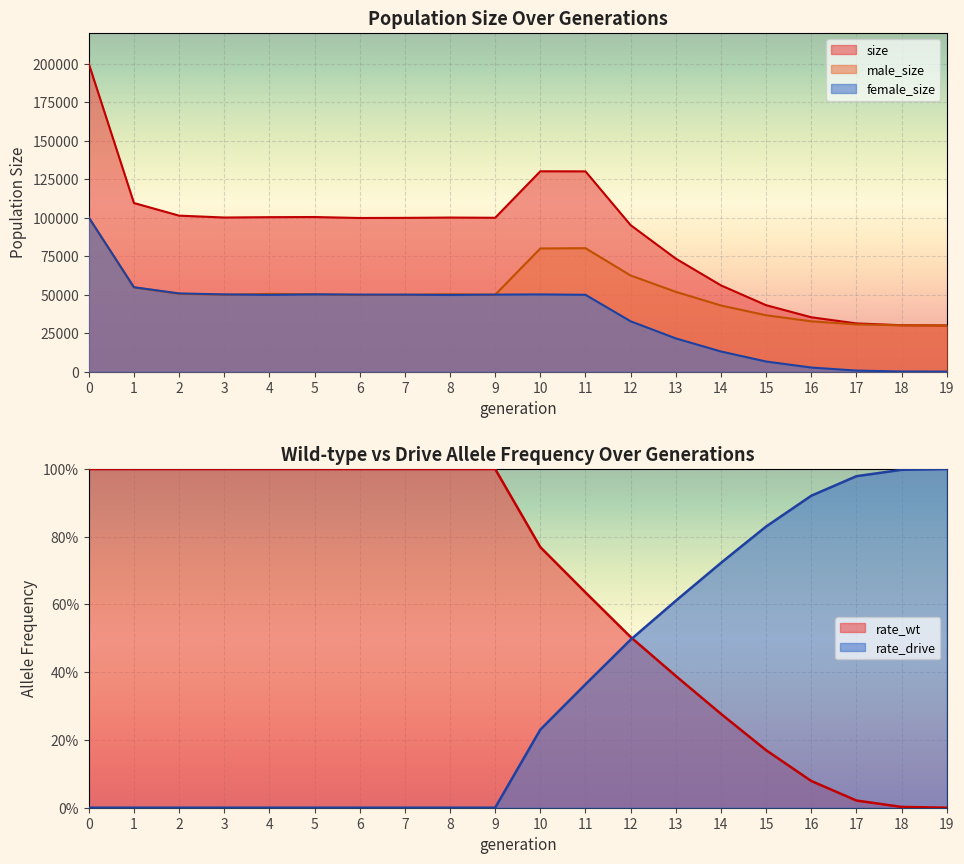

Rank the series by their maximum value, from lowest to highest.

male_size, female_size, size